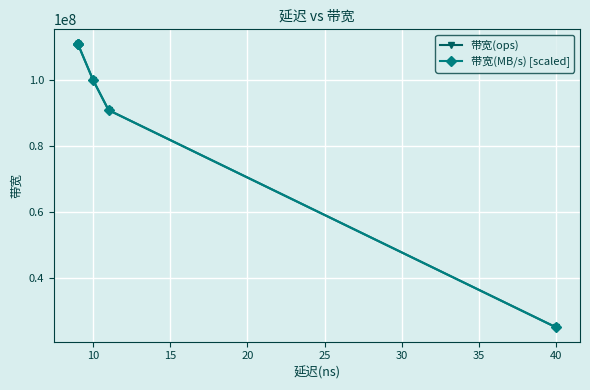

Which series ends up on top after the final intersection of 带宽(ops) and 带宽(MB/s) [scaled]?

带宽(MB/s) [scaled]